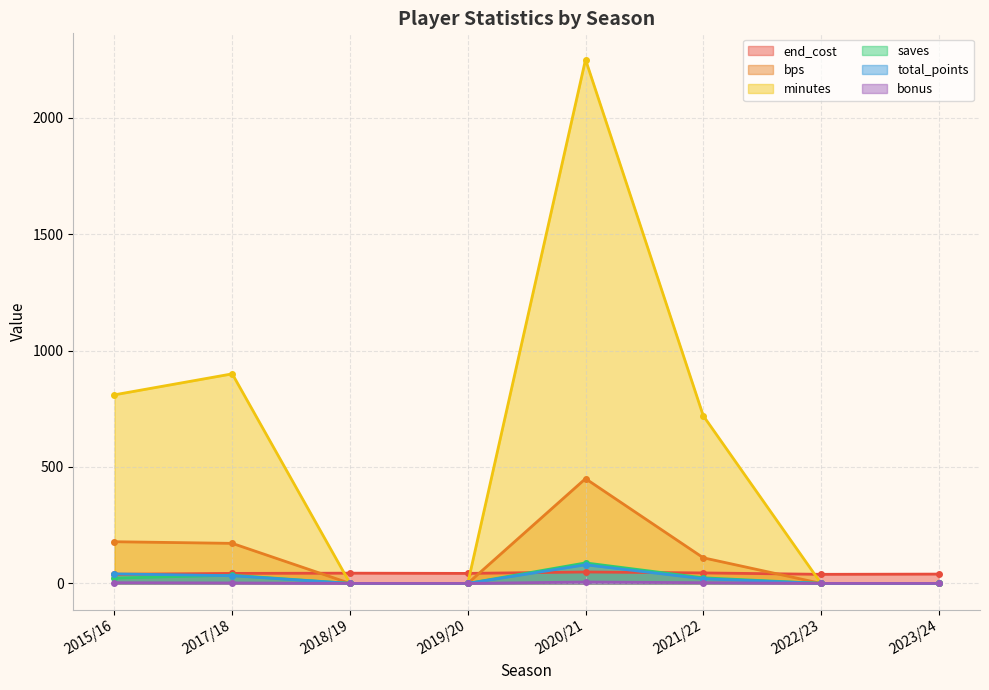

How many values in the total_points series are below 20?

4